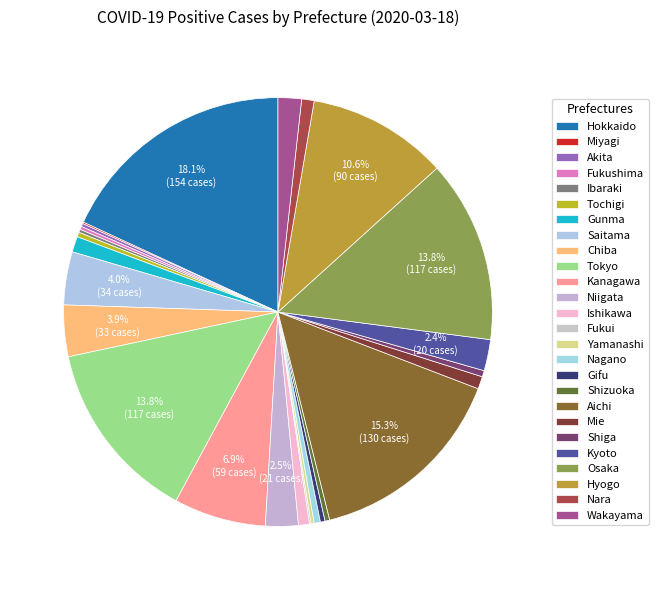

Is it true that Fukushima is 5% of the pie?

False